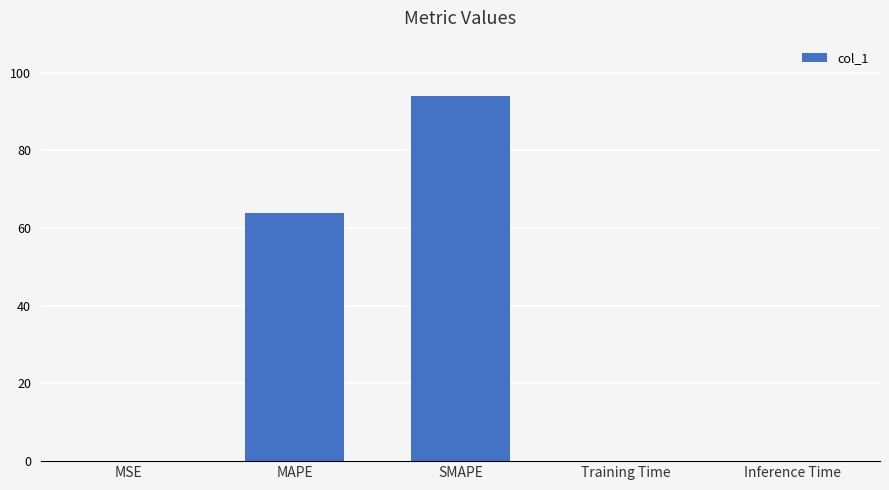

Which label corresponds to the largest value in the chart?

SMAPE